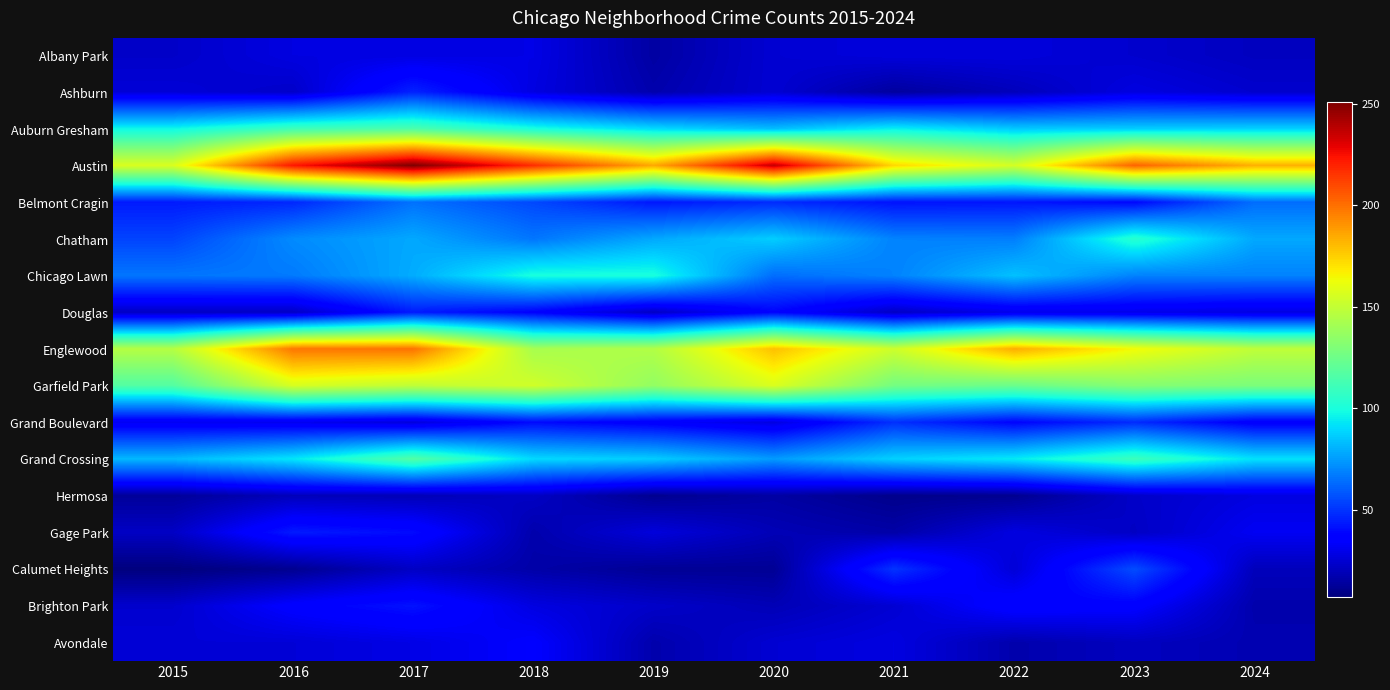

Which series has the largest total across all categories?

Austin